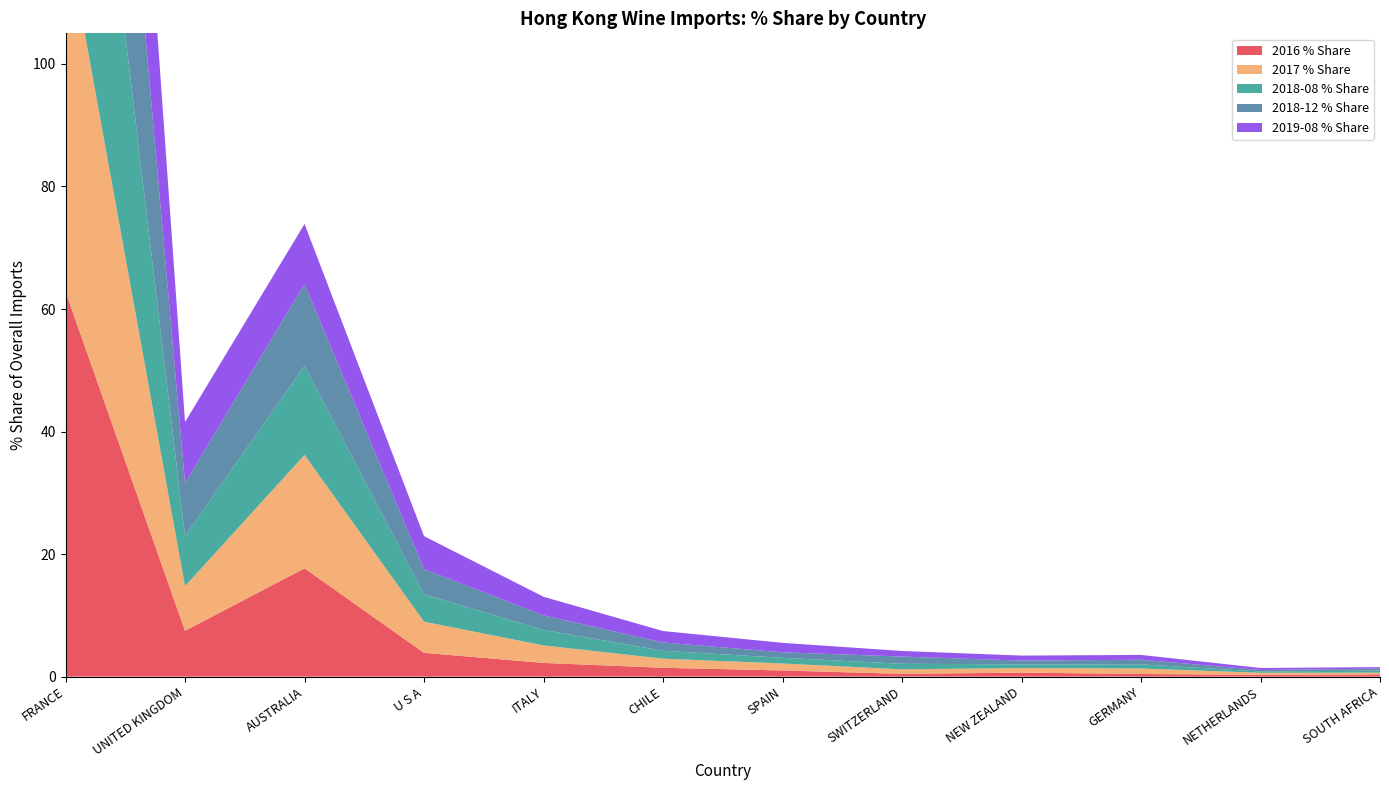

Reading left to right, extract all data points from this chart.

2016 % Share: 62.8	7.5	17.7	3.9	2.2	1.4	1.0	0.5	0.7	0.4	0.3	0.4
2017 % Share: 59.5	7.3	18.5	5.1	2.9	1.5	1.1	0.7	0.7	0.9	0.3	0.3
2018-08 % Share: 64.3	8.2	14.5	4.5	2.5	1.3	0.9	0.9	0.6	0.7	0.2	0.3
2018-12 % Share: 65.1	8.7	13.3	4.1	2.4	1.4	0.9	1.2	0.6	0.7	0.3	0.3
2019-08 % Share: 64.1	9.9	9.8	5.4	3.0	1.9	1.5	0.9	0.8	0.8	0.3	0.2